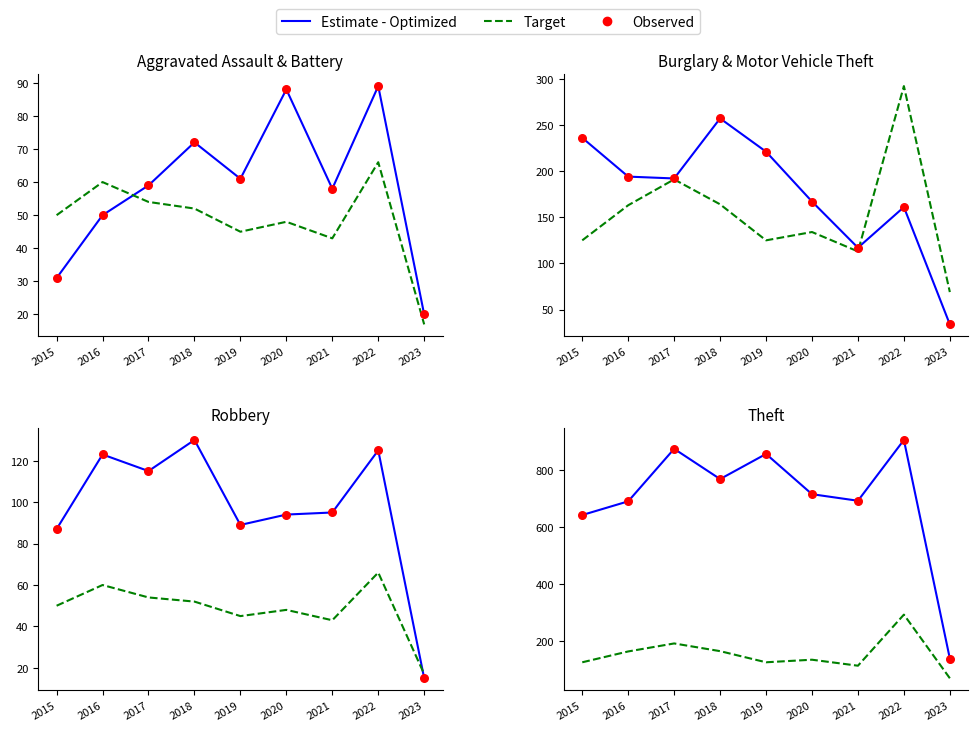

Is the value of Estimate - Optimized at 2019 greater than the value of Target at 2022?

Yes